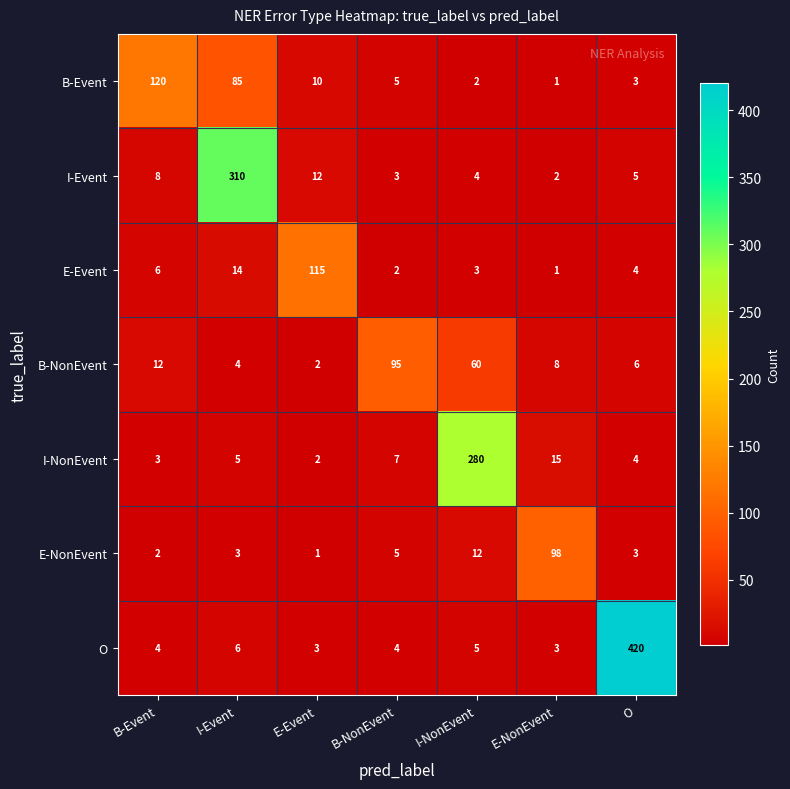

What is the maximum value shown in the chart?

420